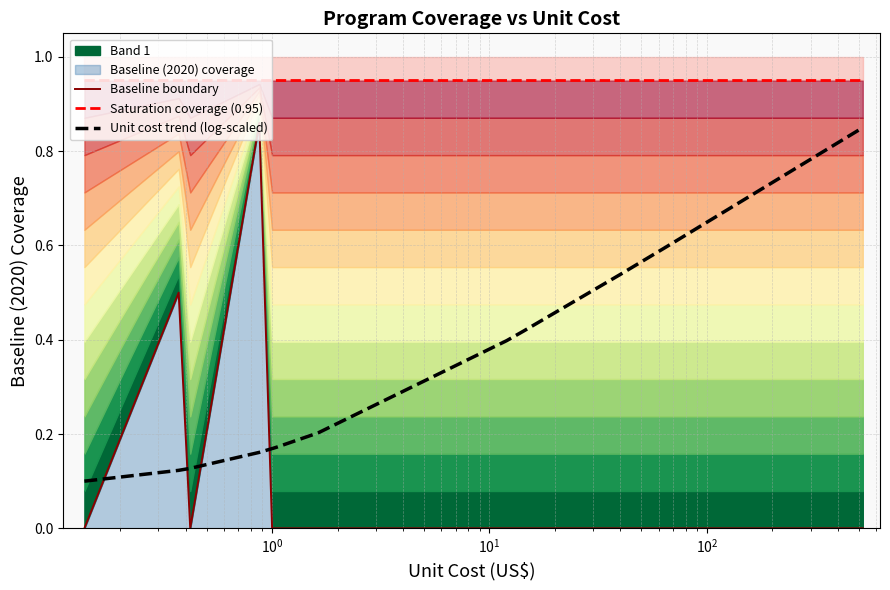

Rank the series by their maximum value, from highest to lowest.

Saturation coverage (0.95), Baseline boundary, Unit cost trend (log-scaled)